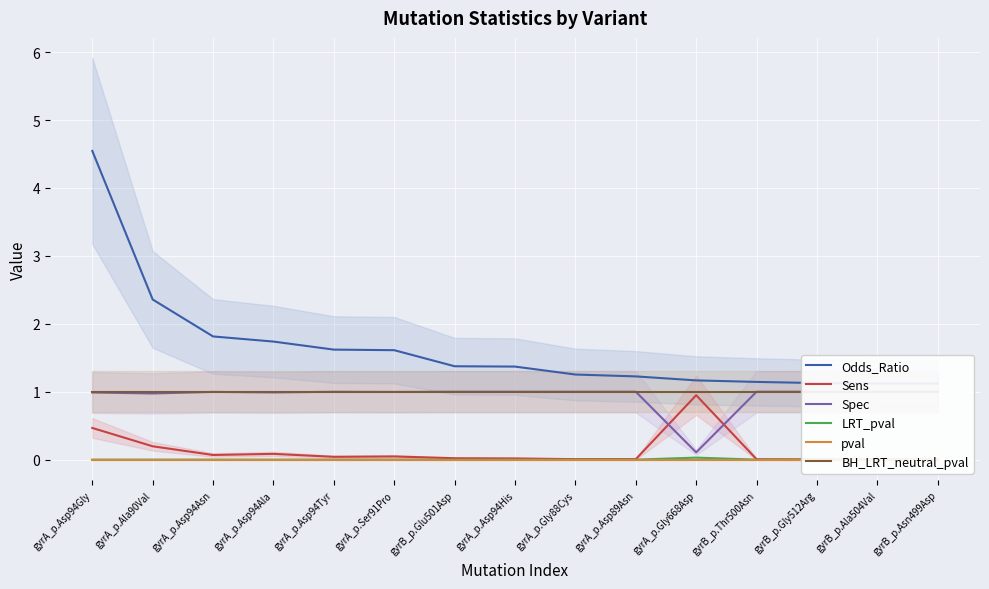

The pval series shows 0.0 at gyrB_p.Gly512Arg. True or false?

True